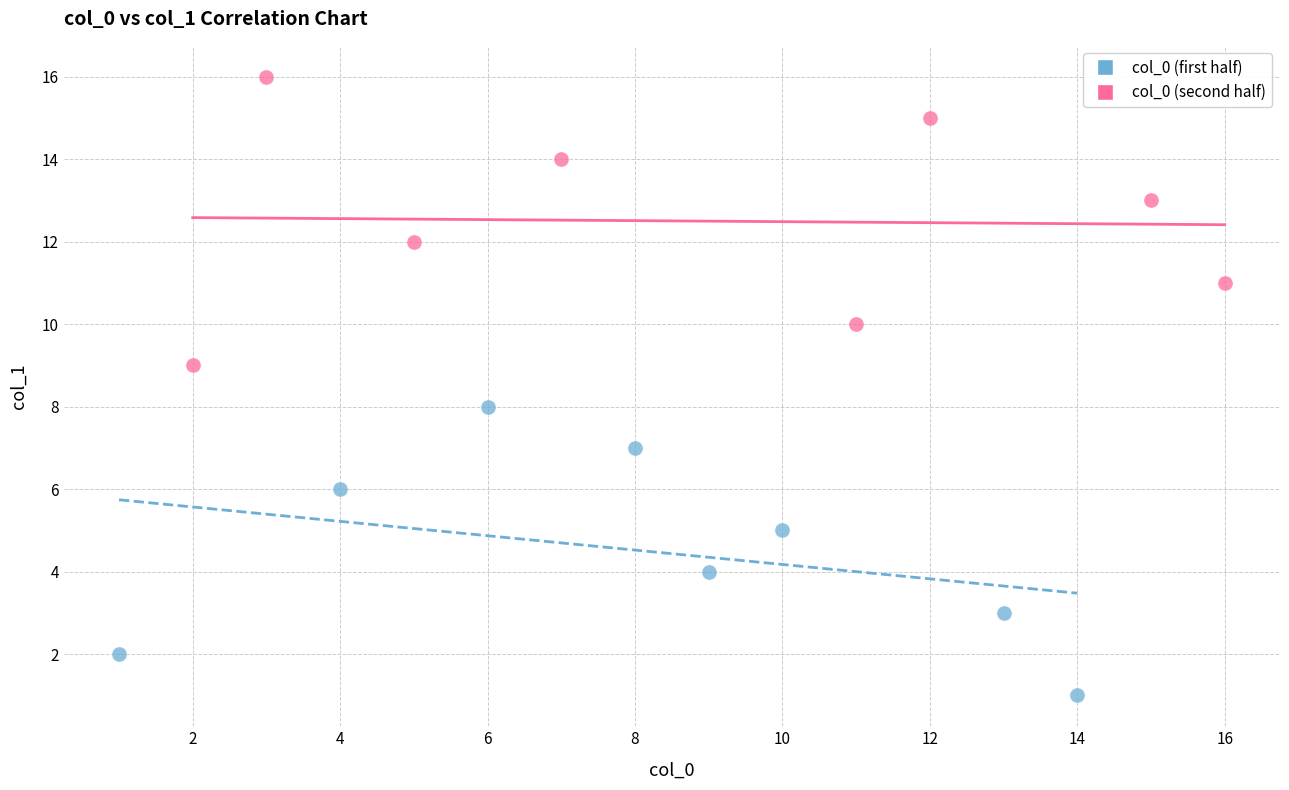

What are all the series names shown in the legend?

col_0 (first half), col_0 (second half)